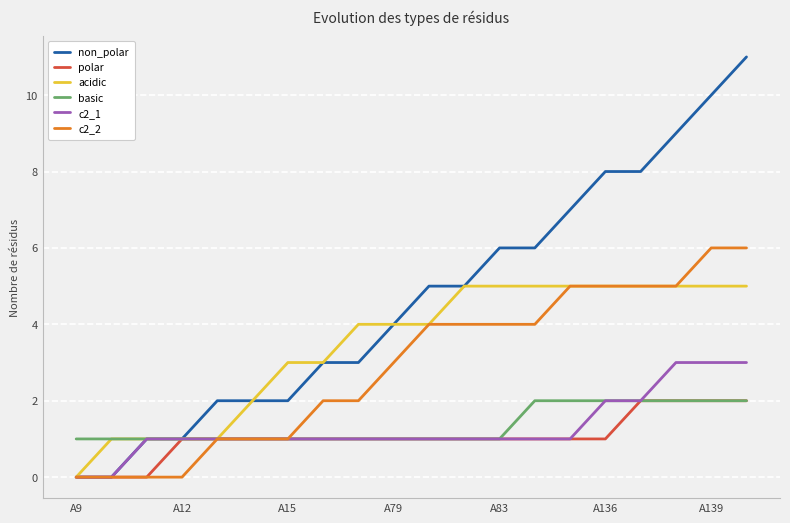

Which series has the largest total across all categories?

non_polar